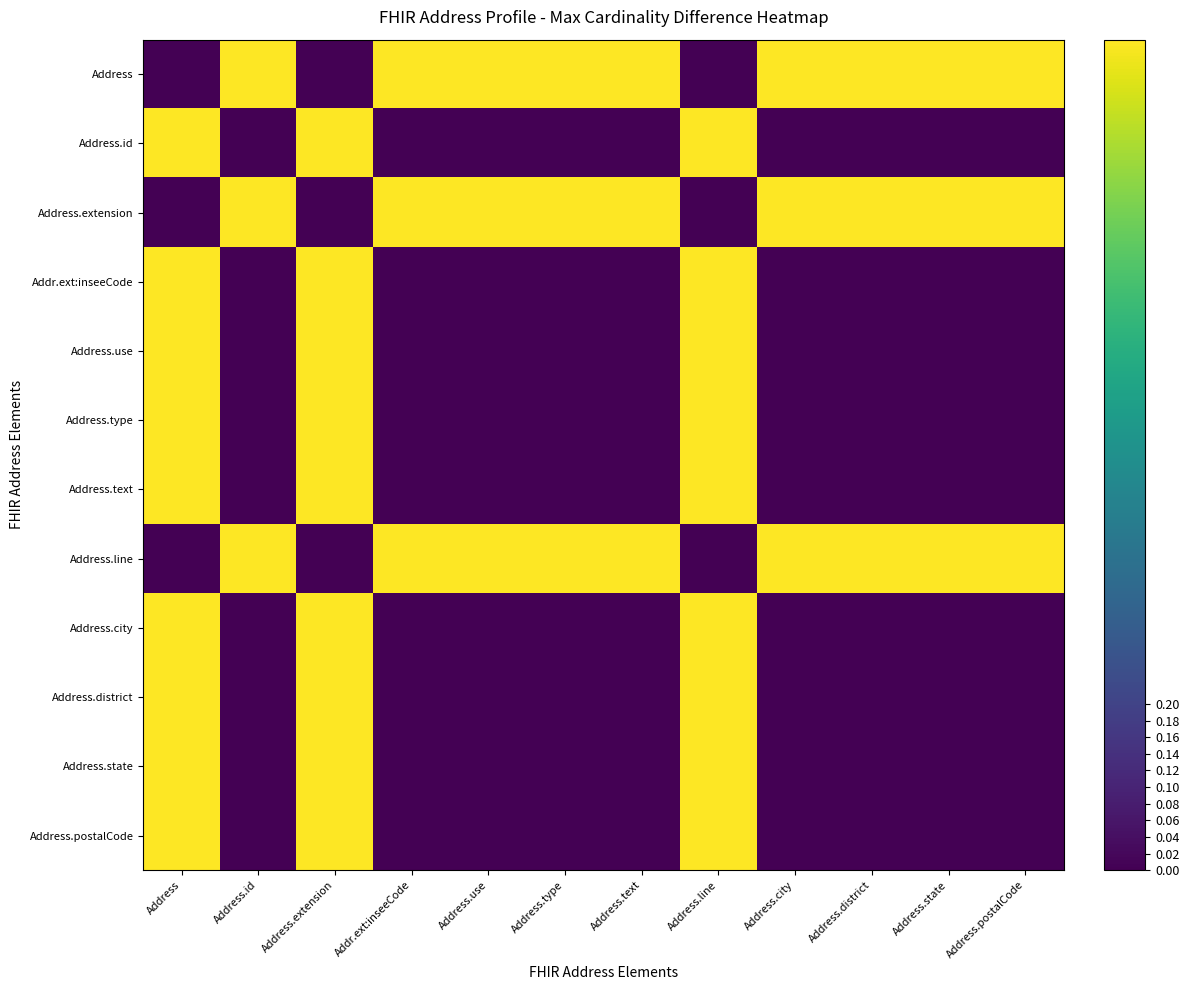

Which series has the largest range (max minus min)?

Address